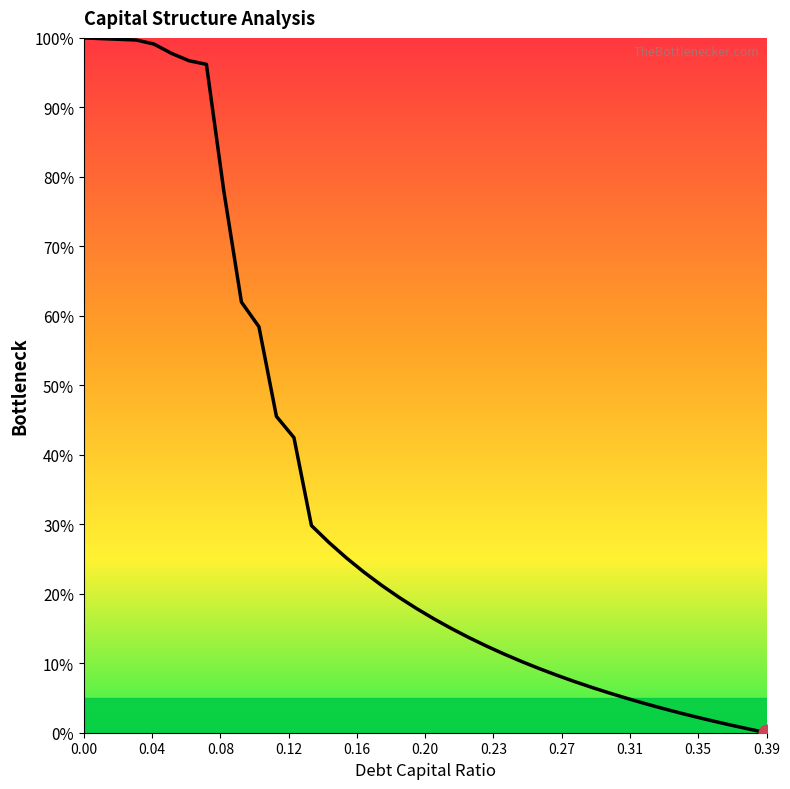

The debt_capital series shows 0.3 at 0.11. True or false?

False